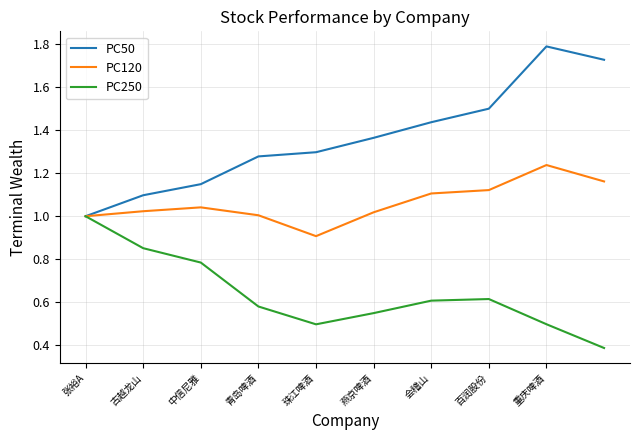

Rank the series by their average value, from highest to lowest.

PC50, PC120, PC250